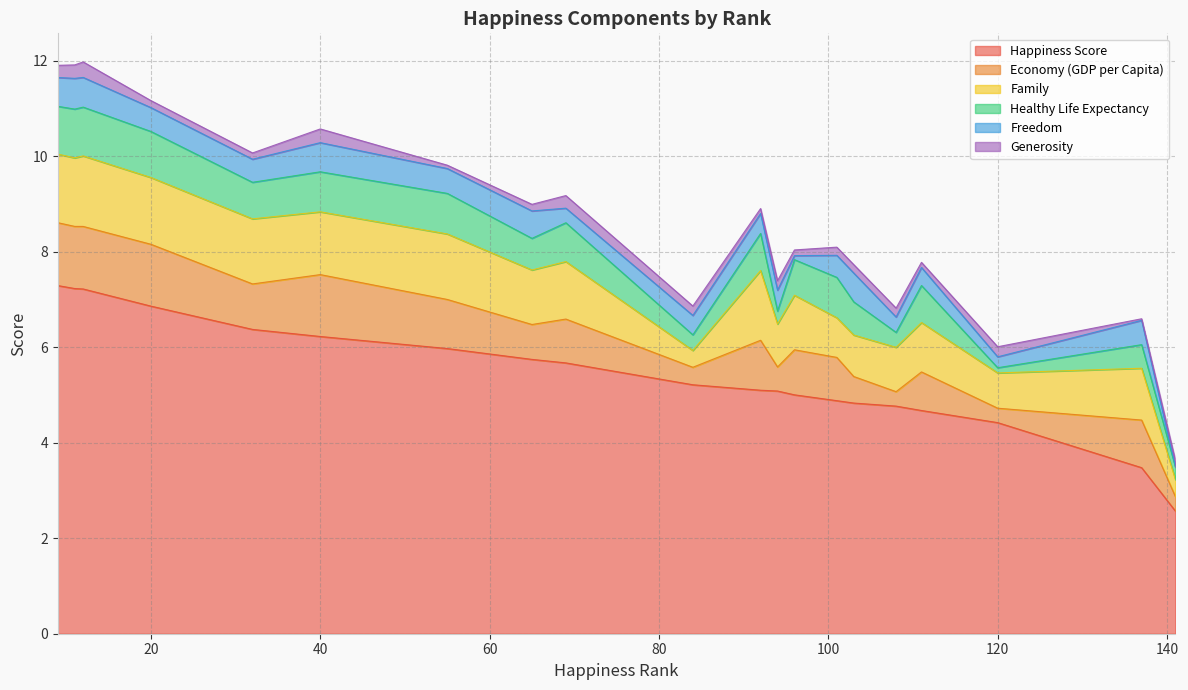

What is the lowest value of the Happiness Score series?

2.6